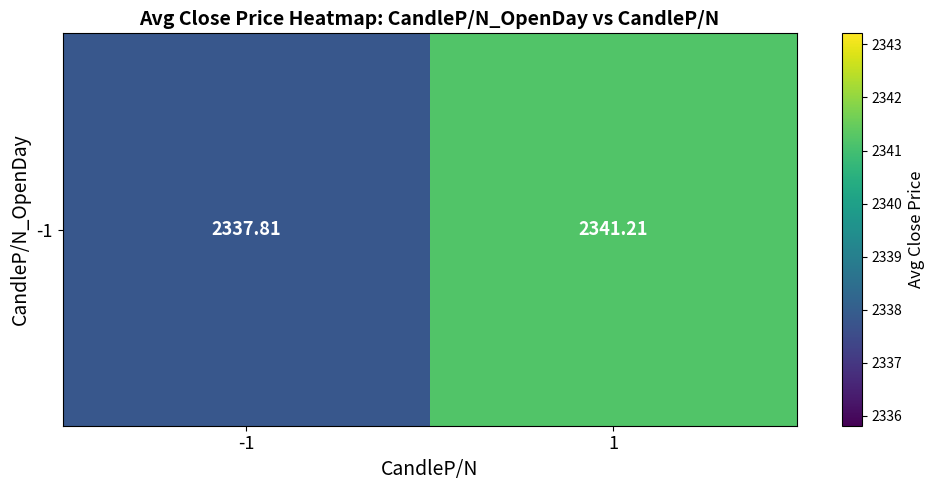

What is the change in value from -1 to 1?

+3.4